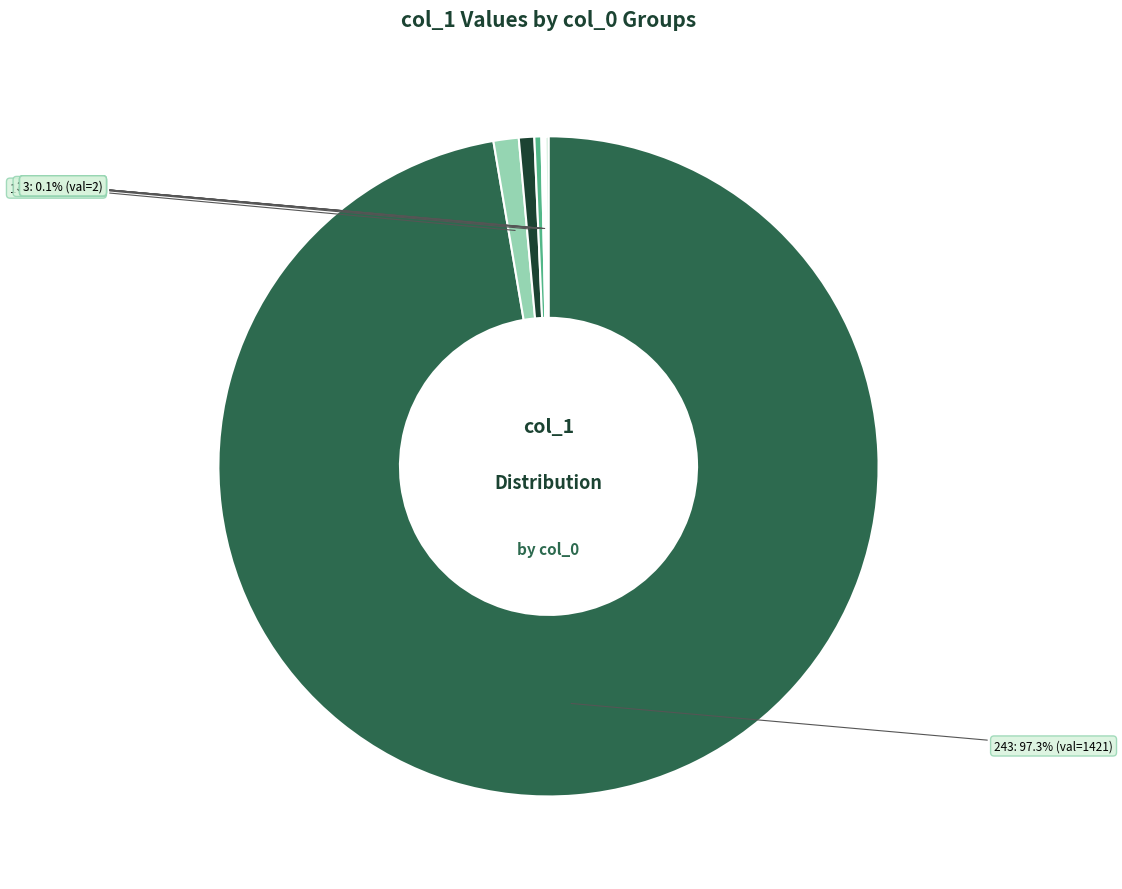

To the nearest percent, what is the difference between the largest and smallest slice percentages?

97%